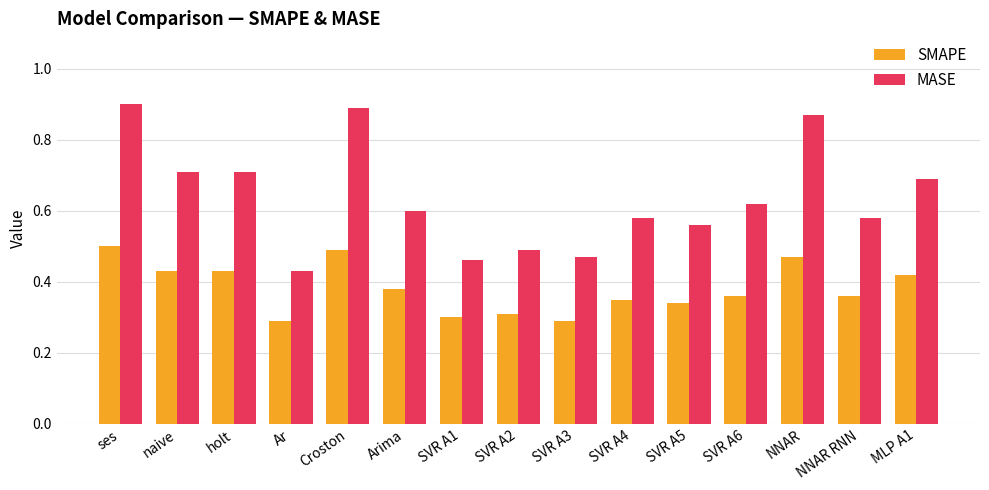

Rank the series by their average value, from lowest to highest.

SMAPE, MASE